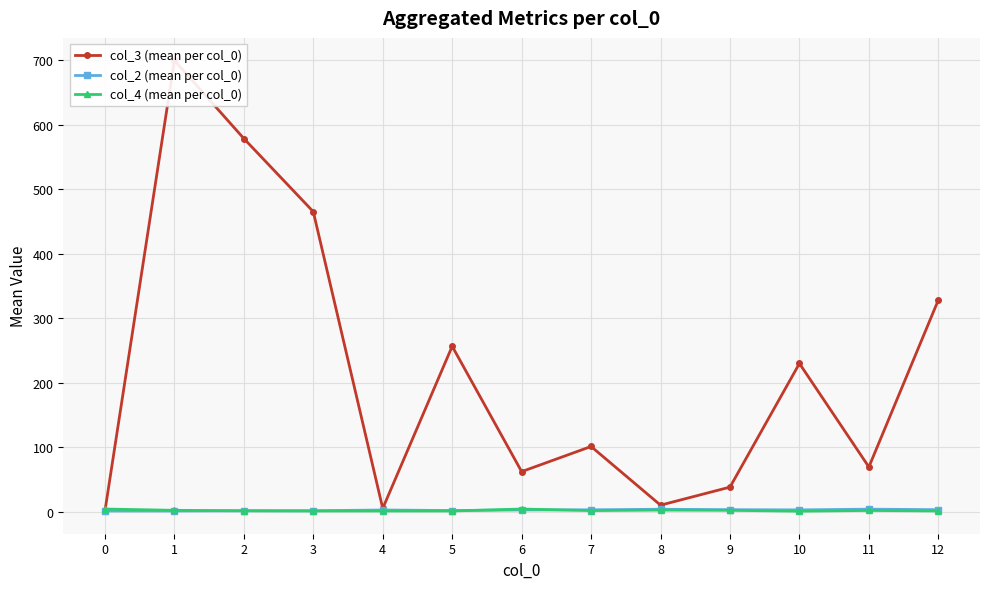

What is the sum of all col_3 (mean per col_0) values?

2843.1